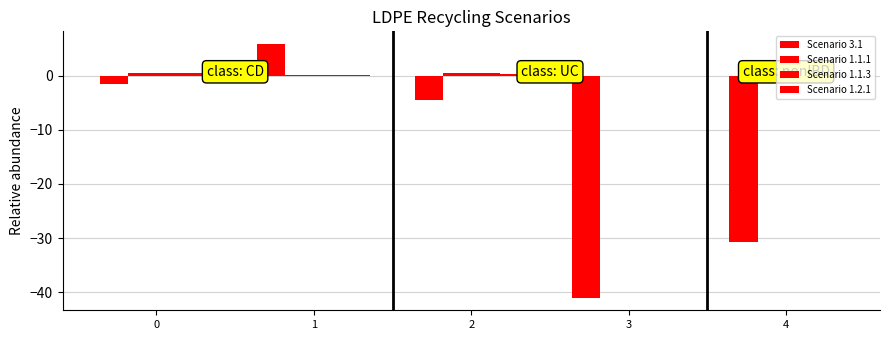

At how many categories does at least one series exceed -5?

5